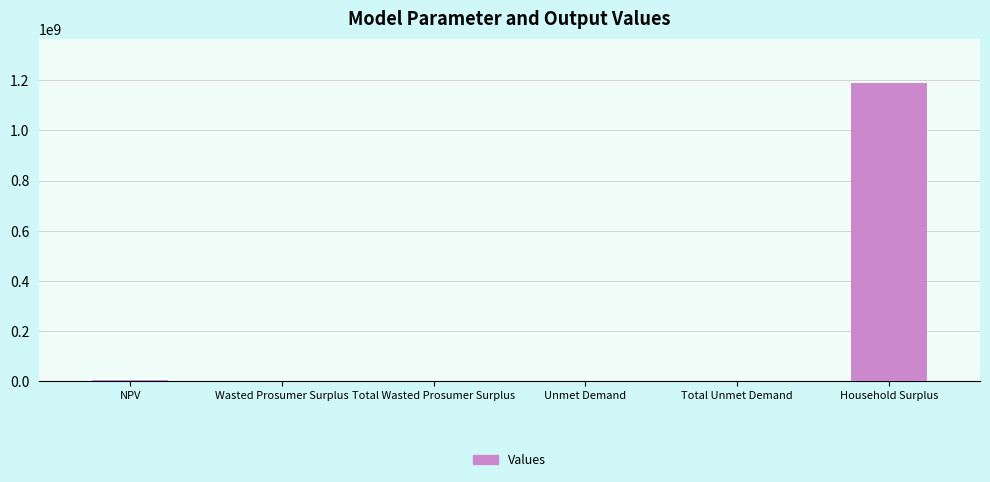

What is the sum of all values?

1191480094.1